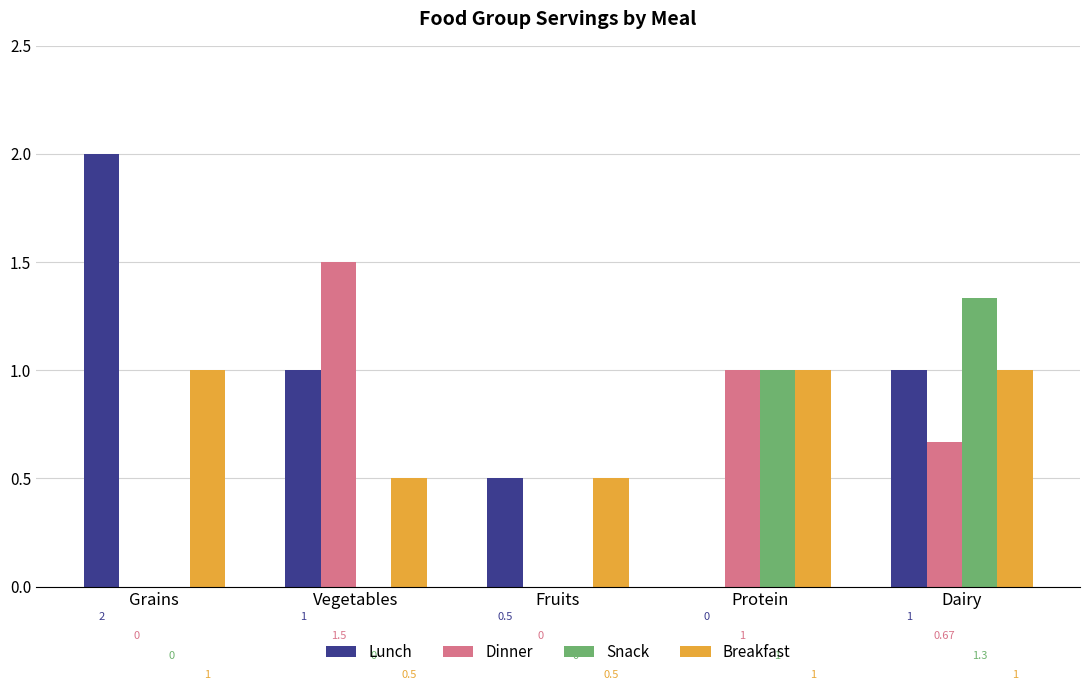

How many groups of bars are there?

5